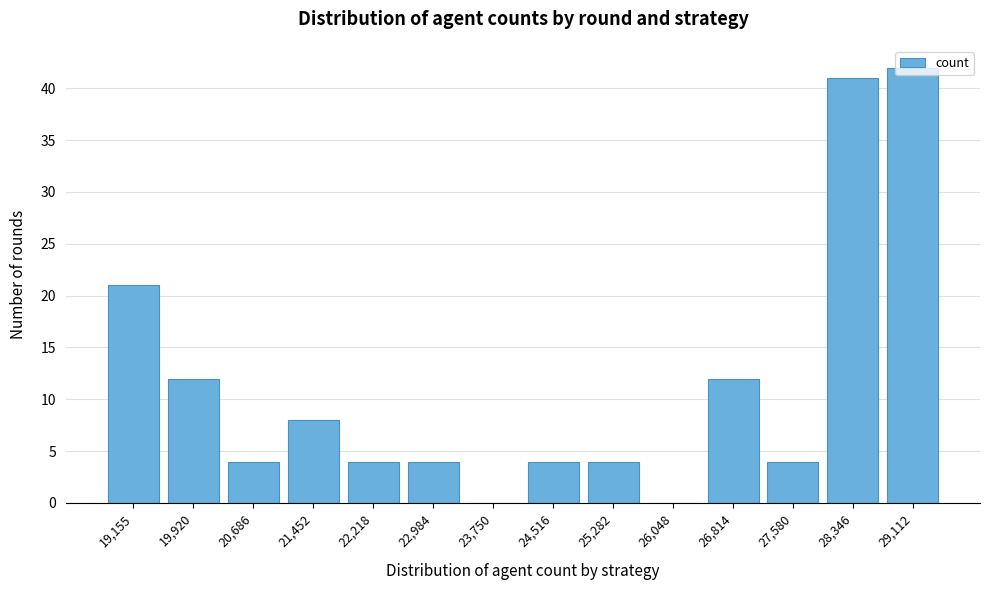

The value at 26,814 is 3. True or false?

False